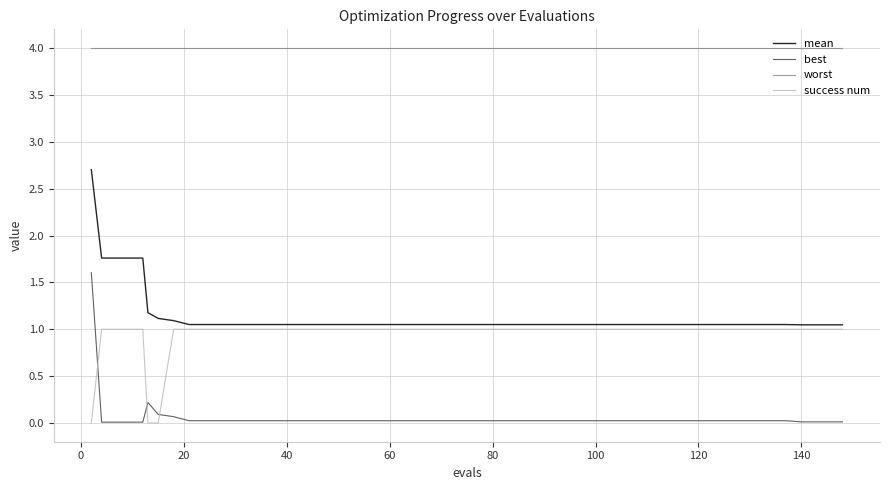

What is the maximum value for worst?

4.0